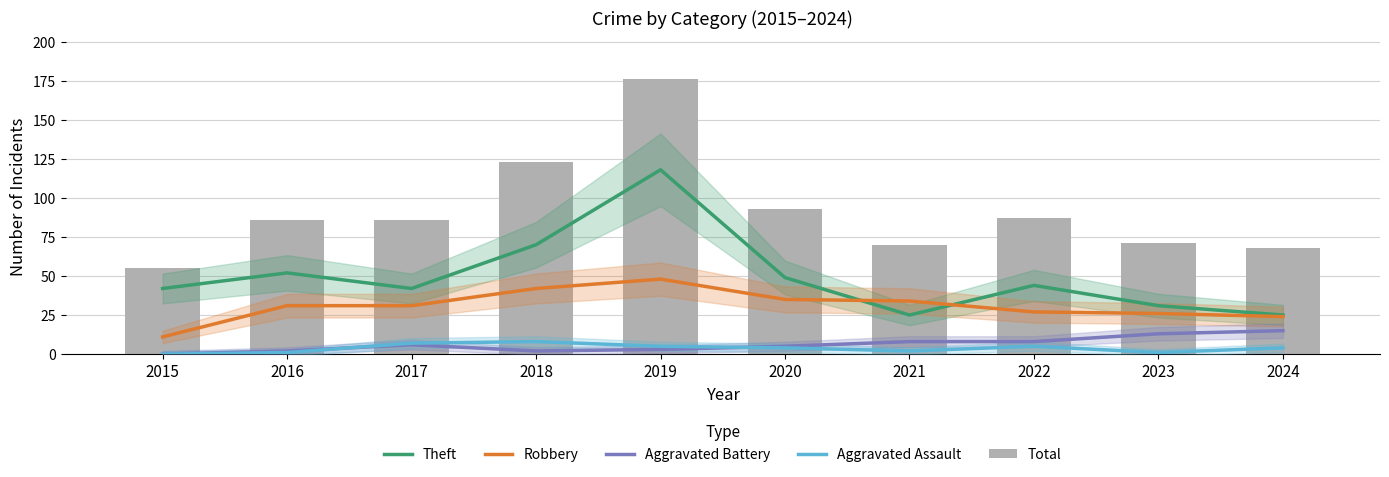

Which category has the highest value in the Robbery series?

2019